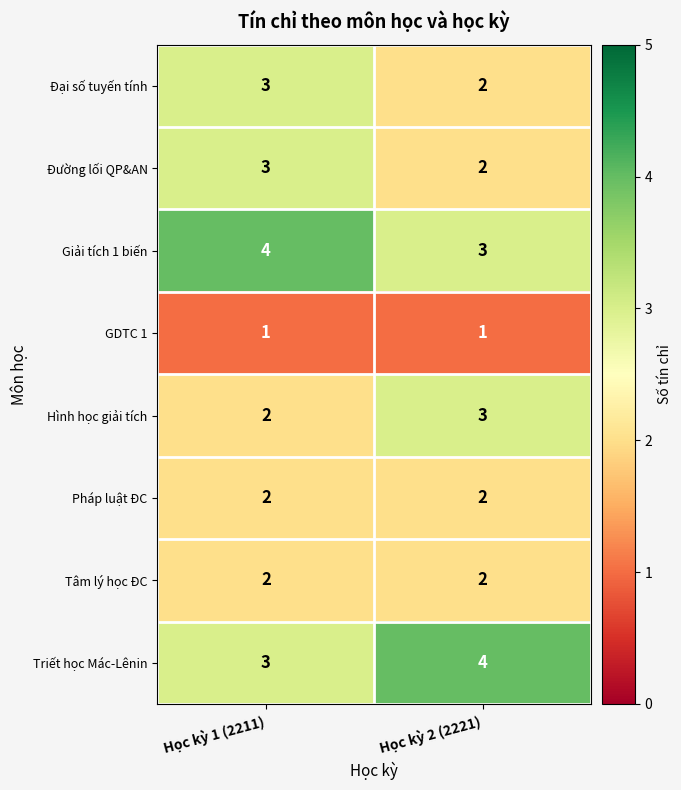

At which label is Triết học Mác-Lênin closest to 3?

Học kỳ 1 (2211)